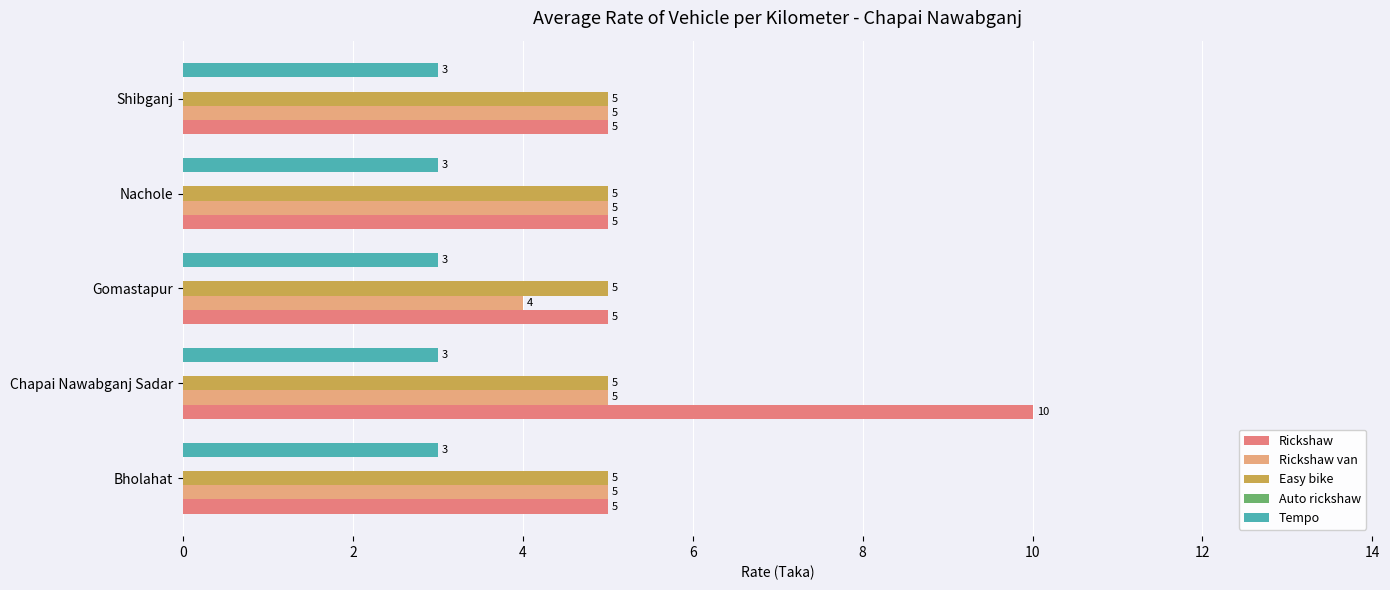

Which series has the widest spread of values?

Rickshaw